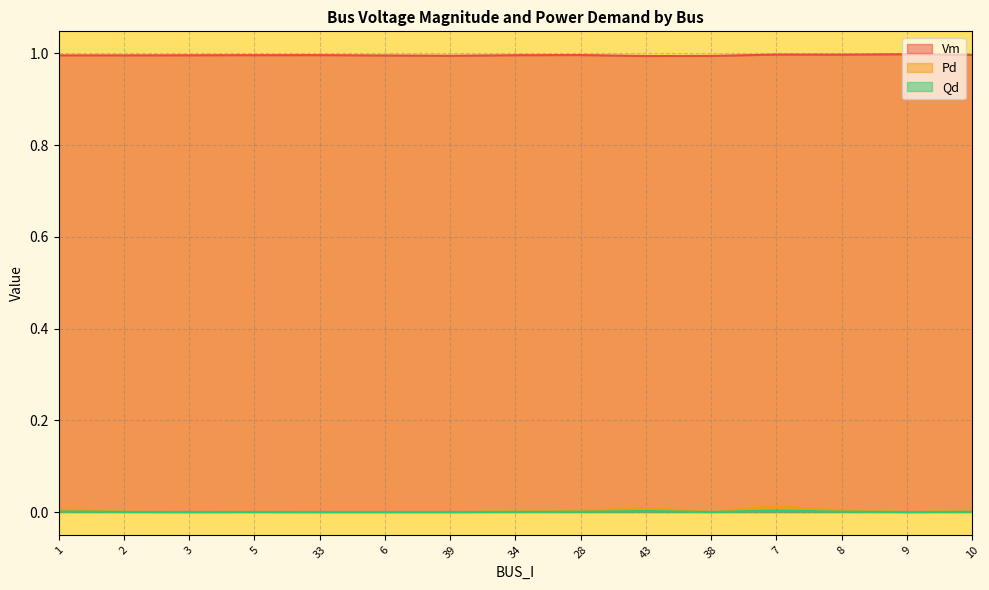

Reading left to right, extract all data points from this chart.

Vm: 1=1.0	2=1.0	3=1.0	5=1.0	33=1.0	6=1.0	39=1.0	34=1.0	28=1.0	43=1.0	38=1.0	7=1.0	8=1.0	9=1.0	10=1.0
Pd: 1=0.0	2=0.0	3=0.0	5=0.0	33=0.0	6=0.0	39=0.0	34=0.0	28=0.0	43=0.0	38=0.0	7=0.0	8=0.0	9=0.0	10=0.0
Qd: 1=0.0	2=0.0	3=0.0	5=0.0	33=0.0	6=0.0	39=0.0	34=0.0	28=0.0	43=0.0	38=0.0	7=0.0	8=0.0	9=0.0	10=0.0